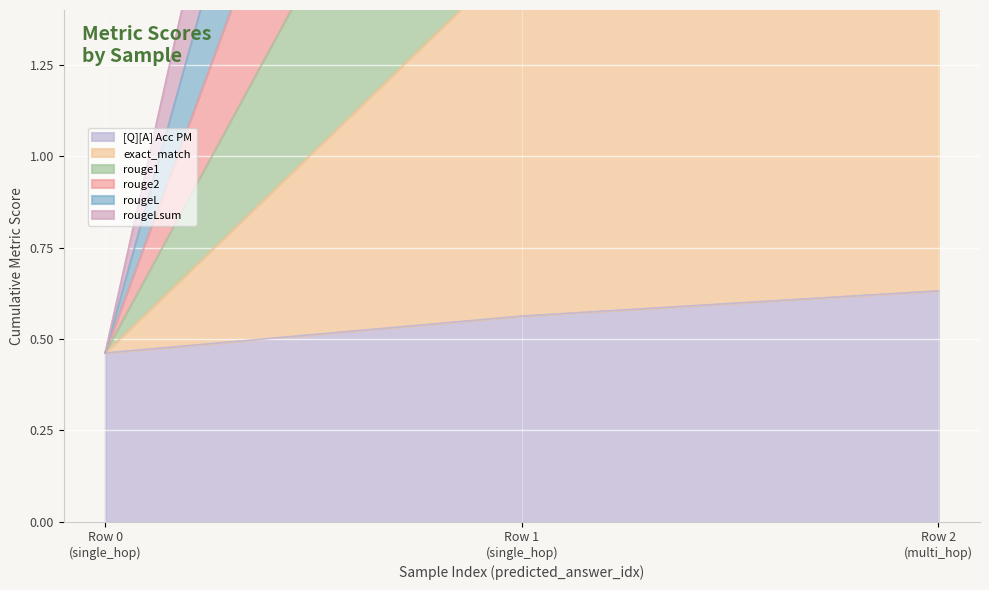

Read the rouge2 value at Row 0 (single_hop).

0.5